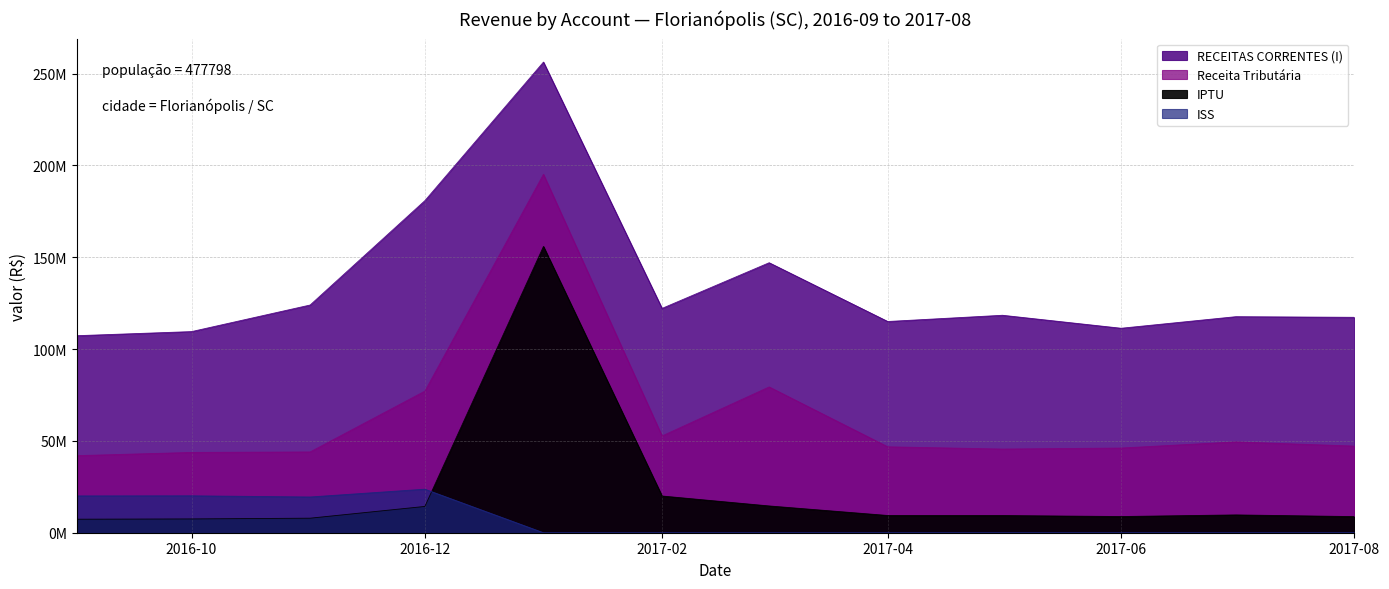

True or false: IPTU and RECEITAS CORRENTES (I) cross at least once.

False